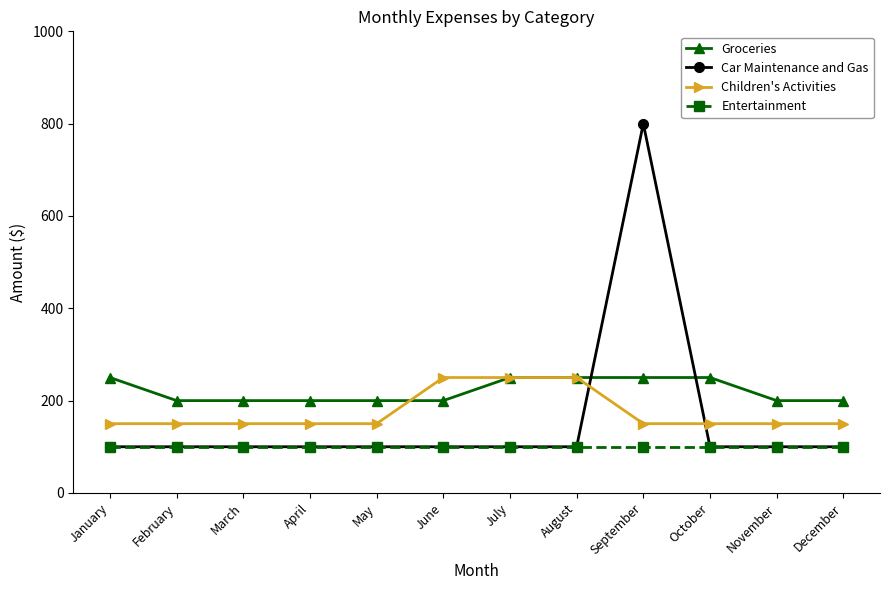

True or false: Entertainment and Groceries cross at least once.

False